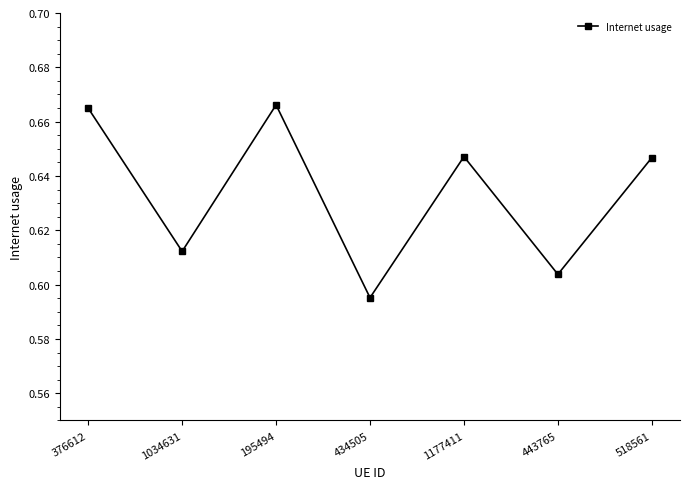

Is it true that the value at 434505 is 0.4?

False